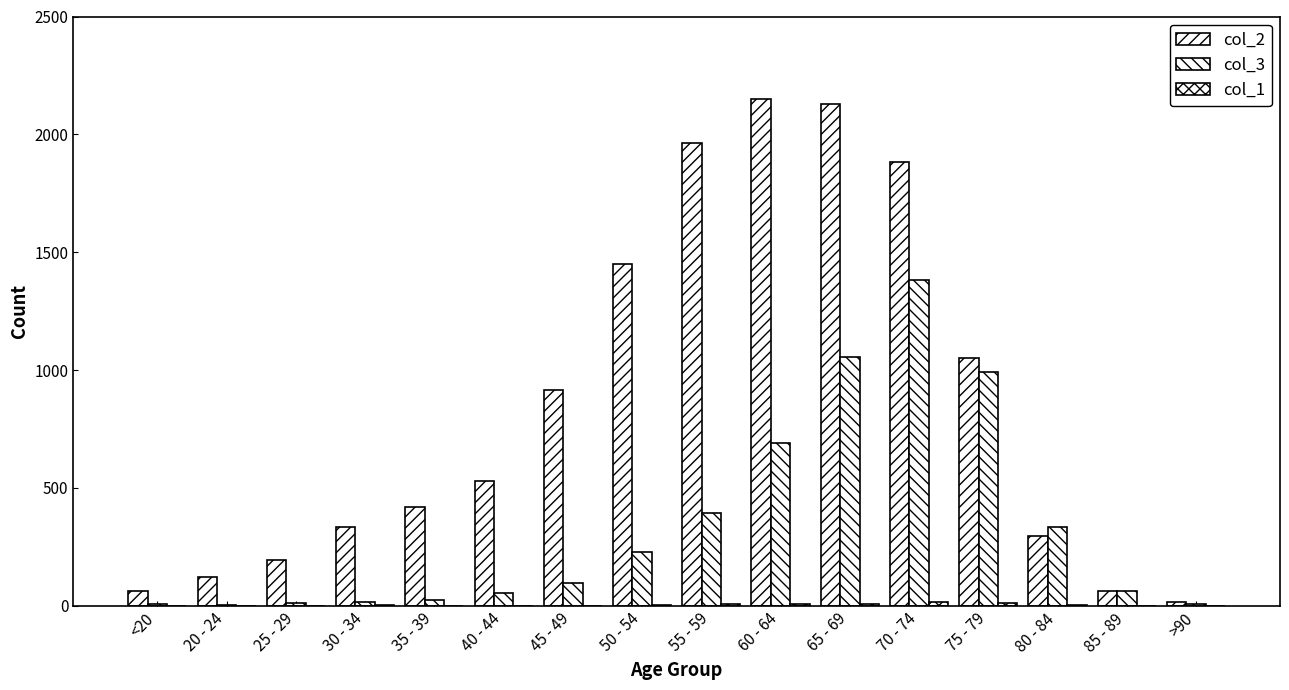

Between 20 - 24 and 30 - 34, which is larger?

30 - 34